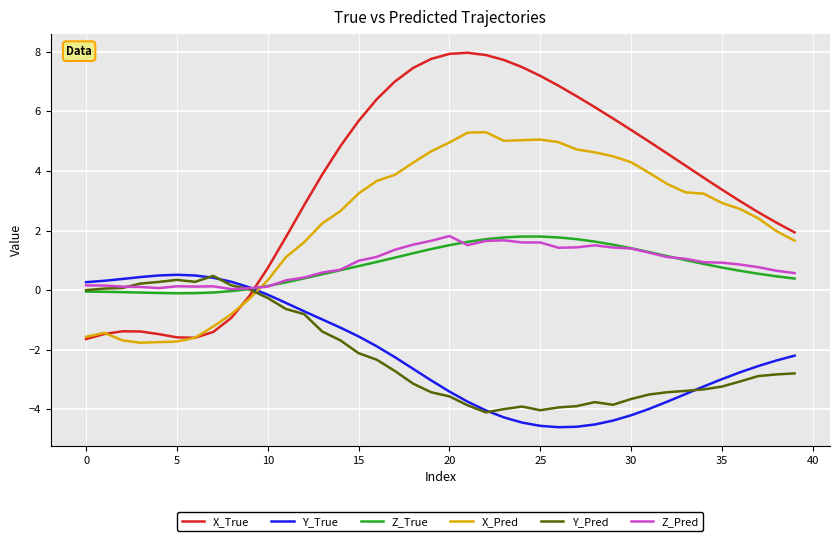

Which series has the largest total across all categories?

X_True